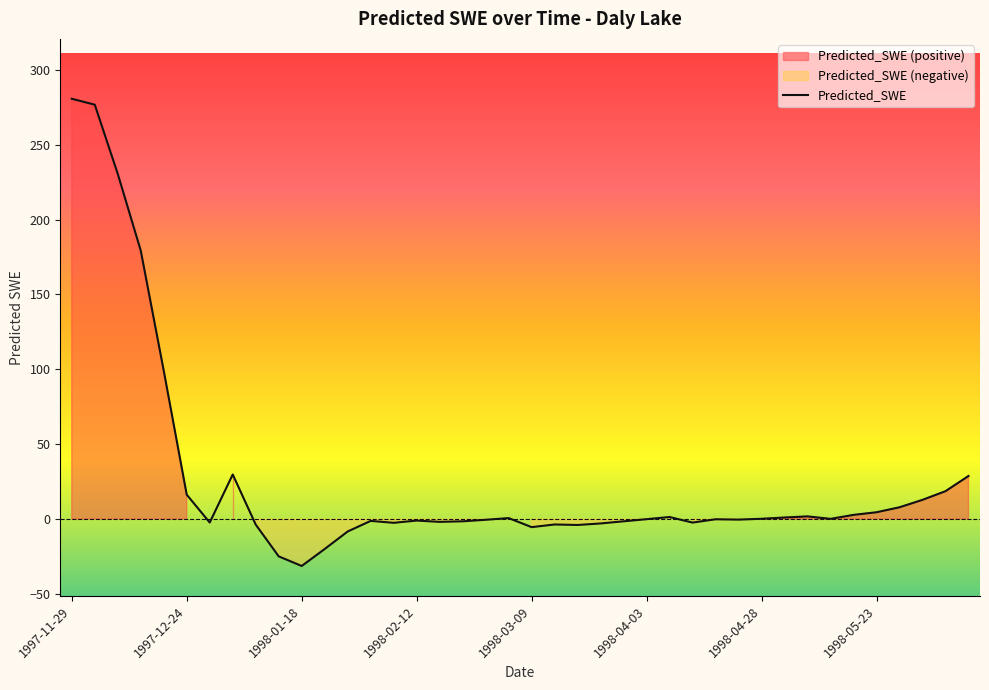

Rank the categories by value from lowest to highest.

1998-01-18, 1998-01-13, 1998-01-23, 1998-01-28, 1998-03-09, 1998-03-19, 1998-01-08, 1998-03-14, 1998-03-24, 1998-02-07, 1998-04-13, 1997-12-29, 1998-02-17, 1998-02-22, 1998-03-29, 1998-02-02, 1998-02-12, 1998-02-27, 1998-04-23, 1998-04-18, 1998-04-03, 1998-05-13, 1998-04-28, 1998-03-04, 1998-05-03, 1998-04-08, 1998-05-08, 1998-05-18, 1998-05-23, 1998-05-28, 1998-06-02, 1997-12-24, 1998-06-07, 1998-06-12, 1998-01-03, 1997-12-19, 1997-12-14, 1997-12-09, 1997-12-04, 1997-11-29